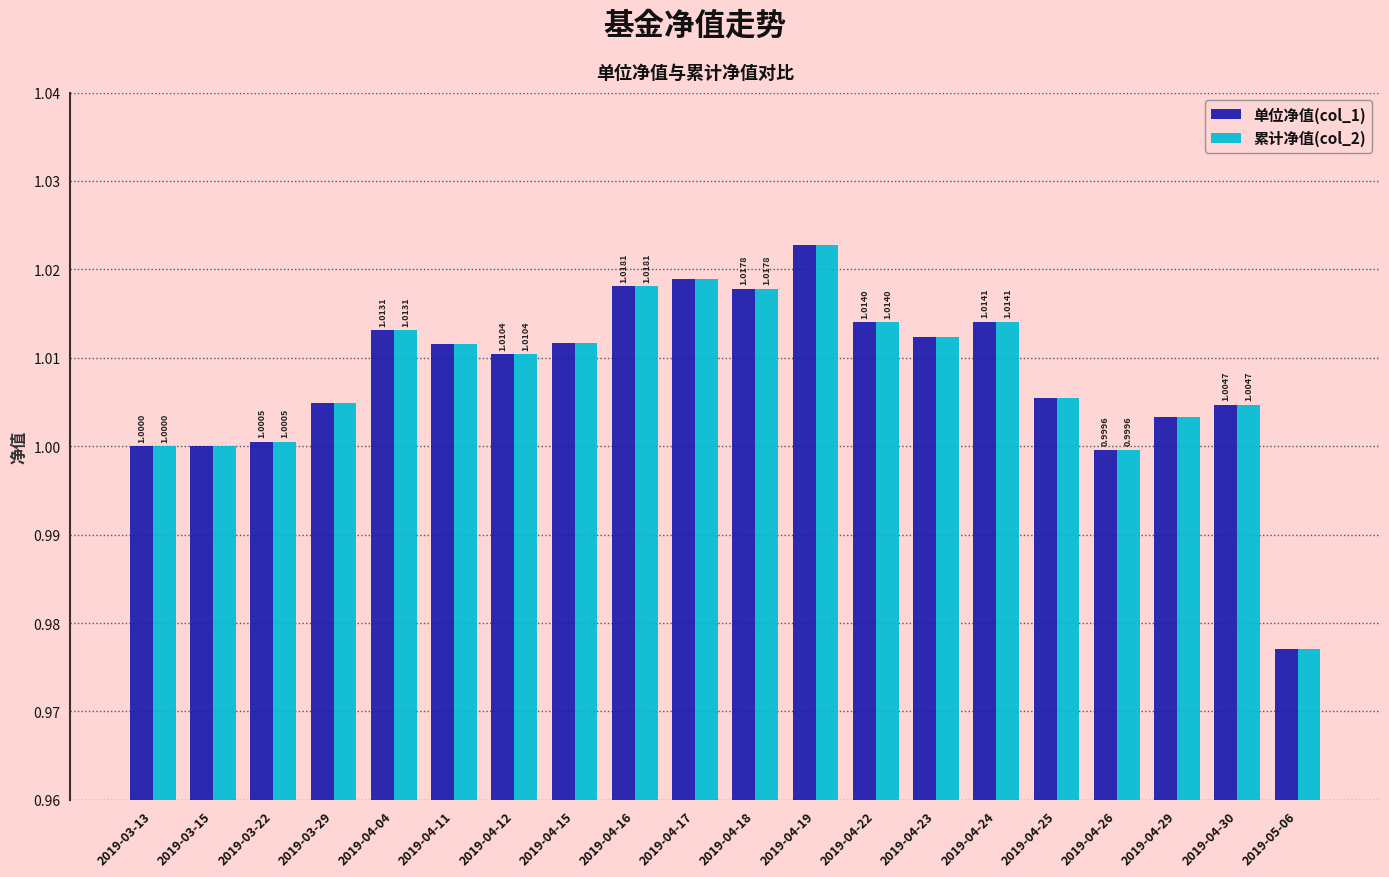

How many groups of bars are there?

20